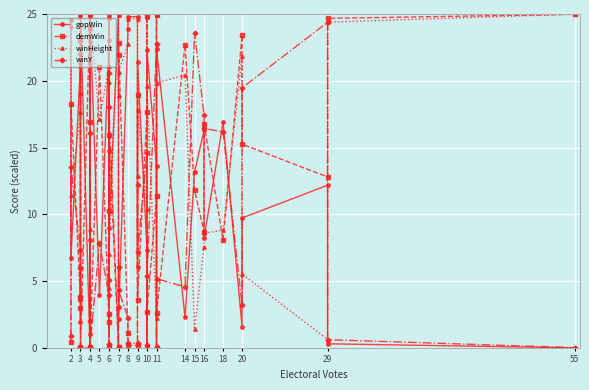

What is the difference between the second highest and minimum values in the winHeight series?

24.4